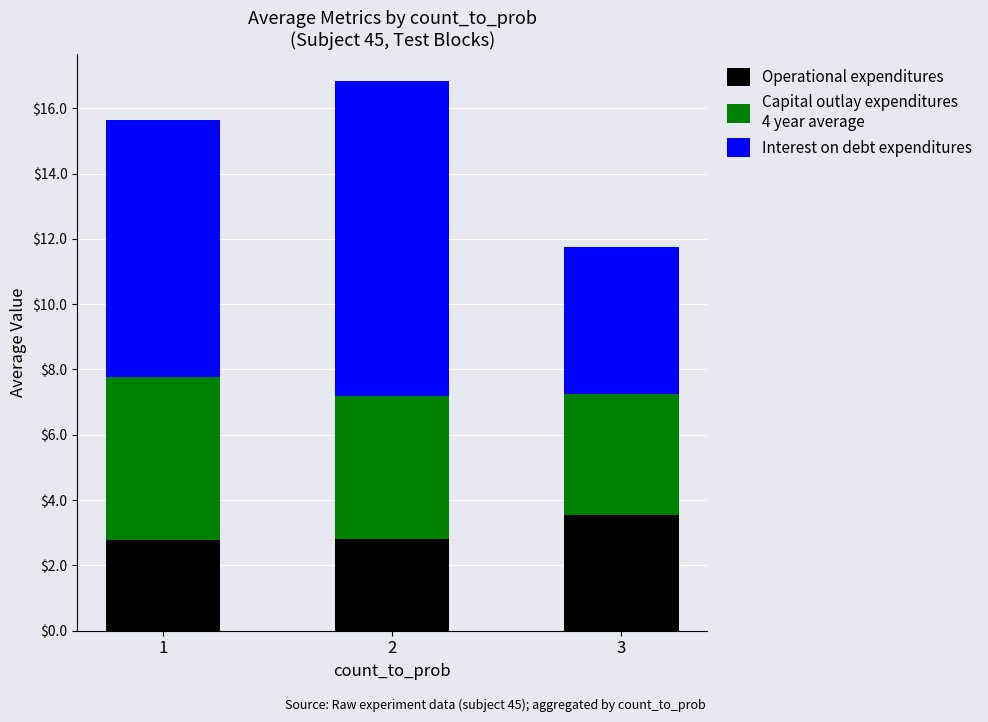

What is the total value across all series at 1?

15.6